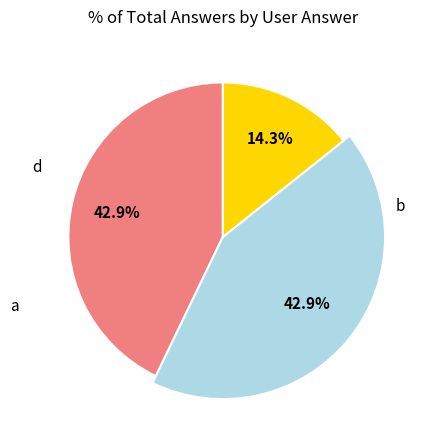

What is the largest slice in the pie chart?

b